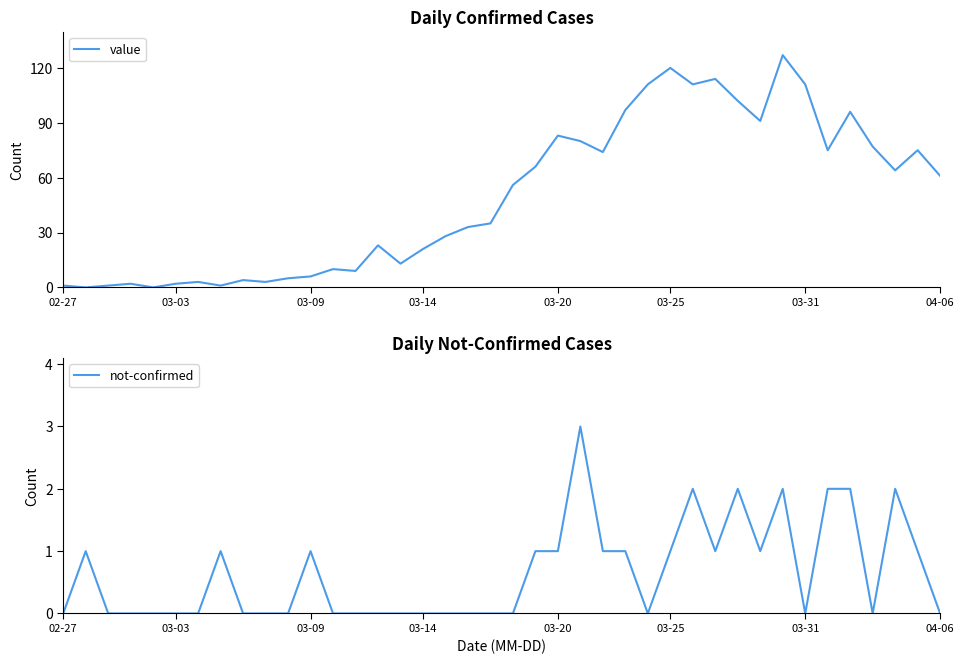

The value series shows 111 at 28. True or false?

True